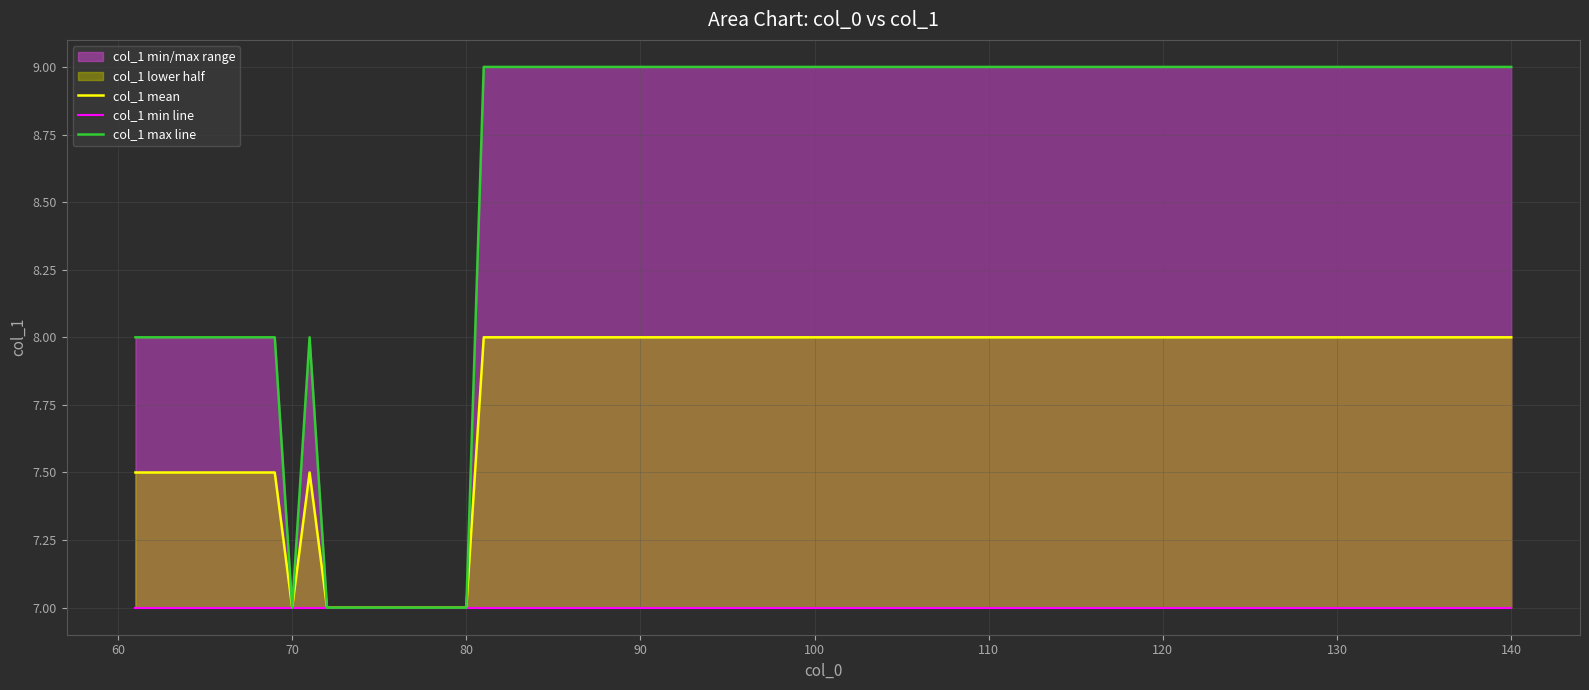

The col_1 mean series shows 8.0 at 110. True or false?

True